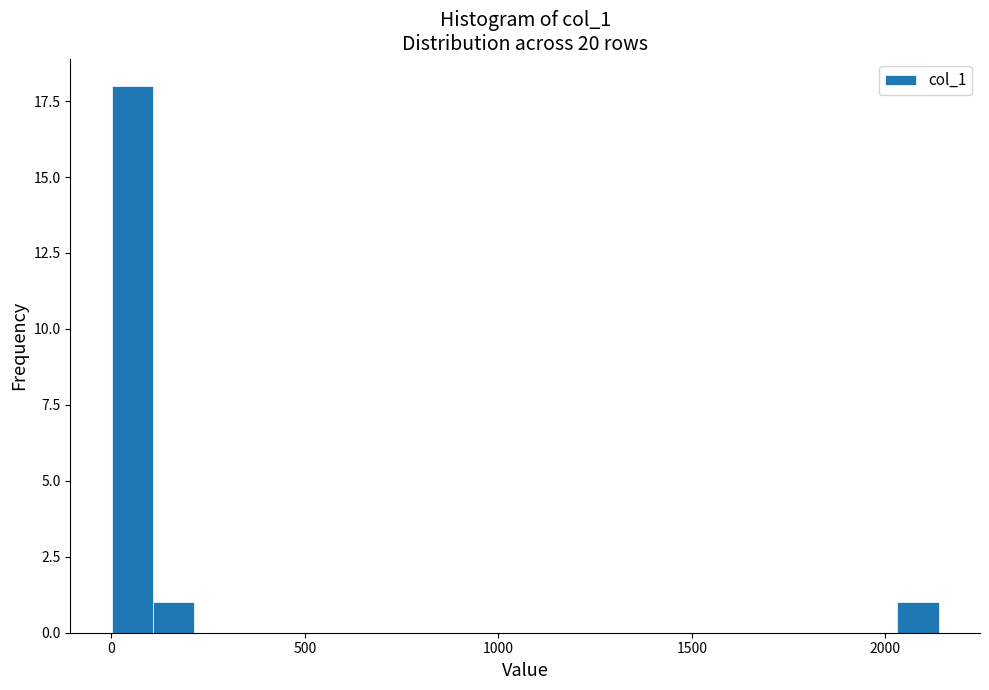

Read against the x-axis, roughly where is the centre of the tallest bar?

50